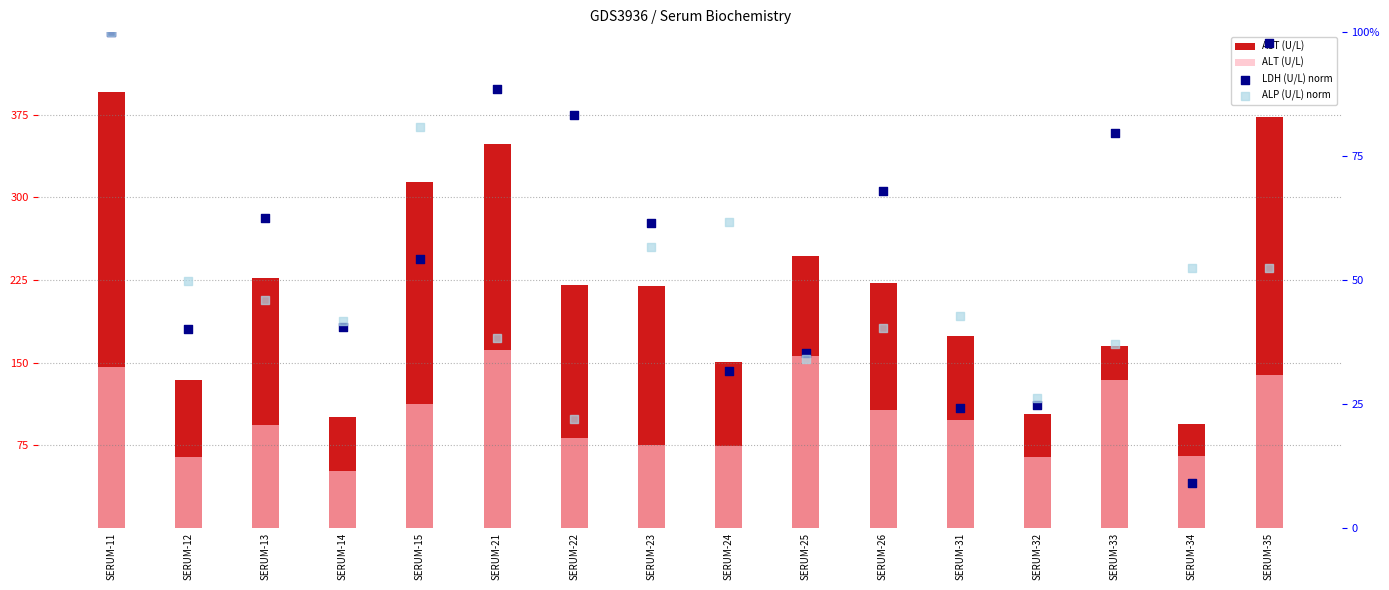

Which series has the largest total across all categories?

AST (U/L)